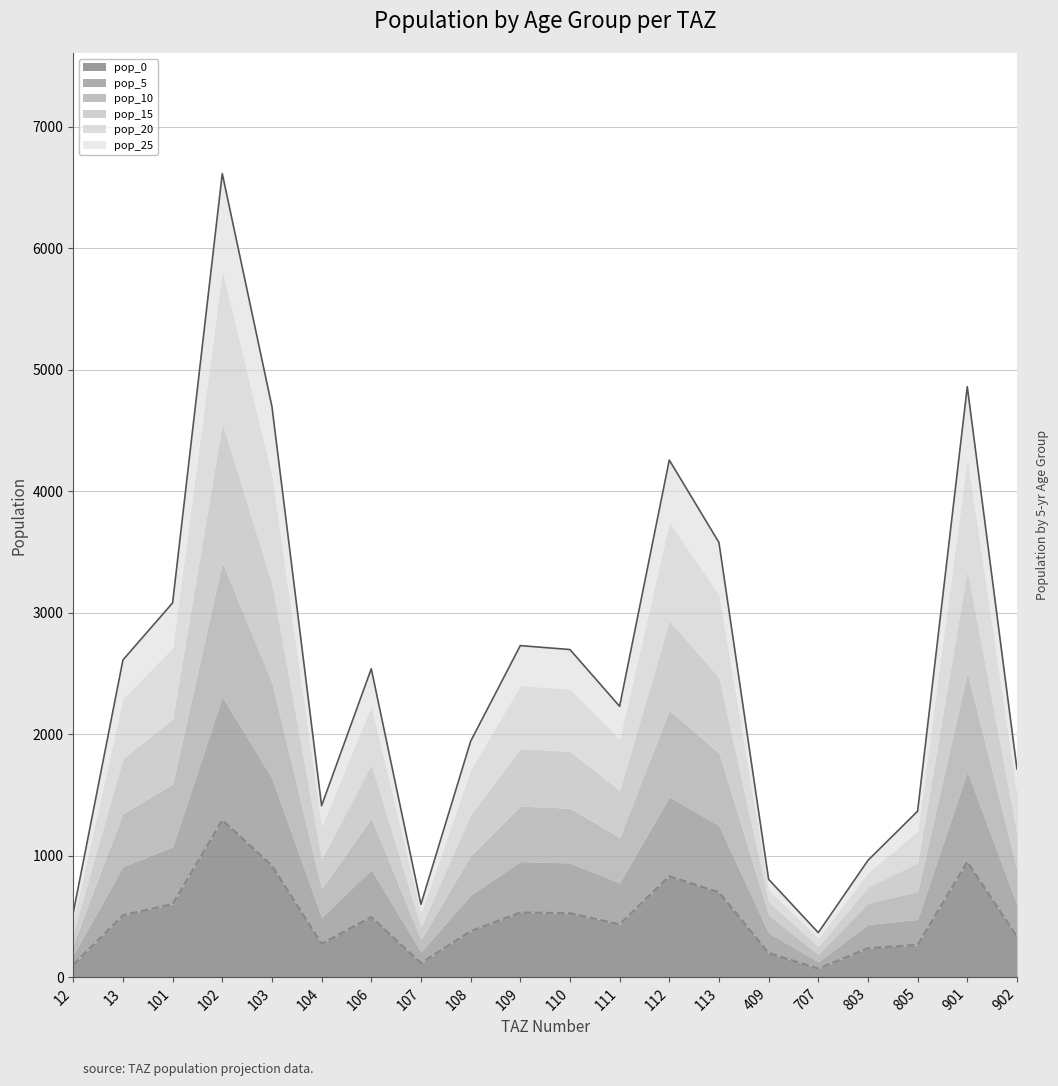

Which has a higher value, 902 or 102?

102